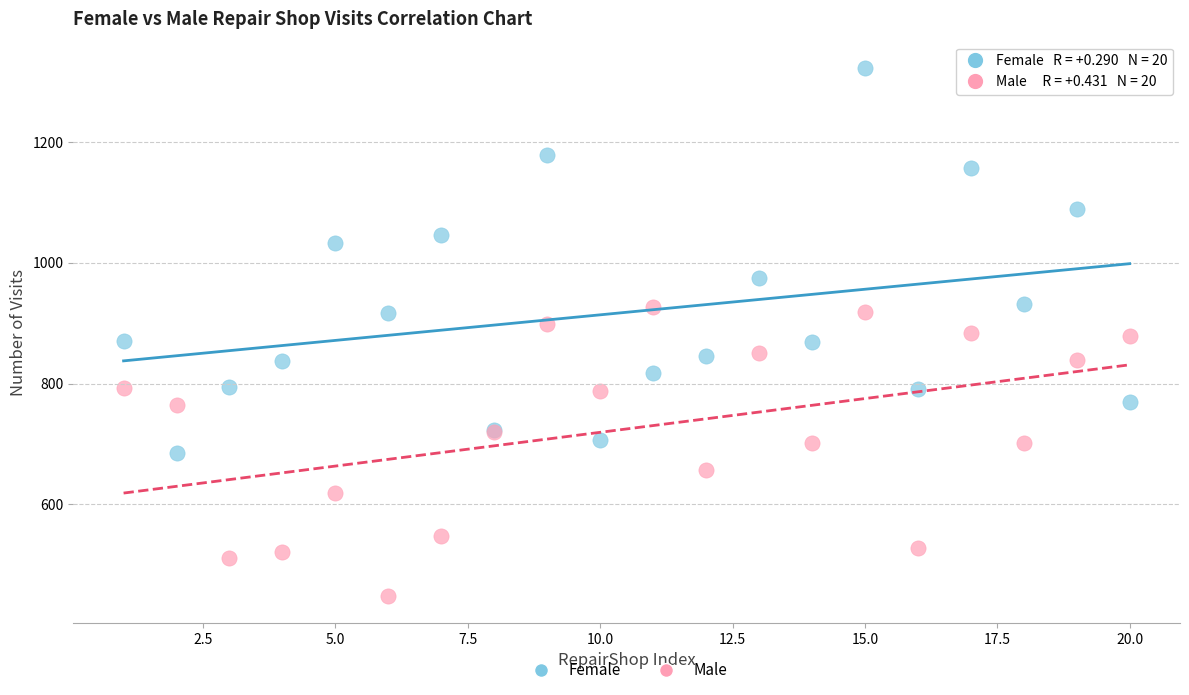

Which series has the largest Y range (max minus min)?

Female